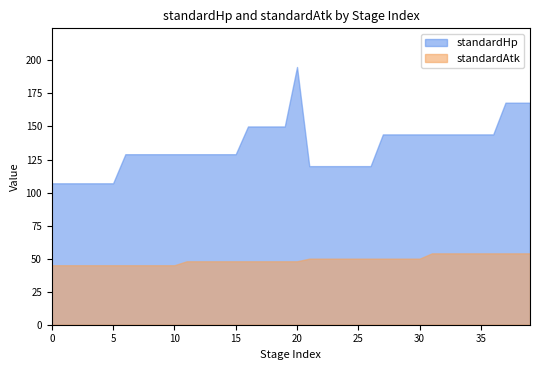

Reading left to right, transcribe all the data shown in this chart.

standardHp: 0=107	1=107	2=107	3=107	4=107	5=107	6=129	7=129	8=129	9=129	10=129	11=129	12=129	13=129	14=129	15=129	16=150	17=150	18=150	19=150	20=195	21=120	22=120	23=120	24=120	25=120	26=120	27=144	28=144	29=144	30=144	31=144	32=144	33=144	34=144	35=144	36=144	37=168	38=168	39=168
standardAtk: 0=45	1=45	2=45	3=45	4=45	5=45	6=45	7=45	8=45	9=45	10=45	11=48	12=48	13=48	14=48	15=48	16=48	17=48	18=48	19=48	20=48	21=50	22=50	23=50	24=50	25=50	26=50	27=50	28=50	29=50	30=50	31=54	32=54	33=54	34=54	35=54	36=54	37=54	38=54	39=54